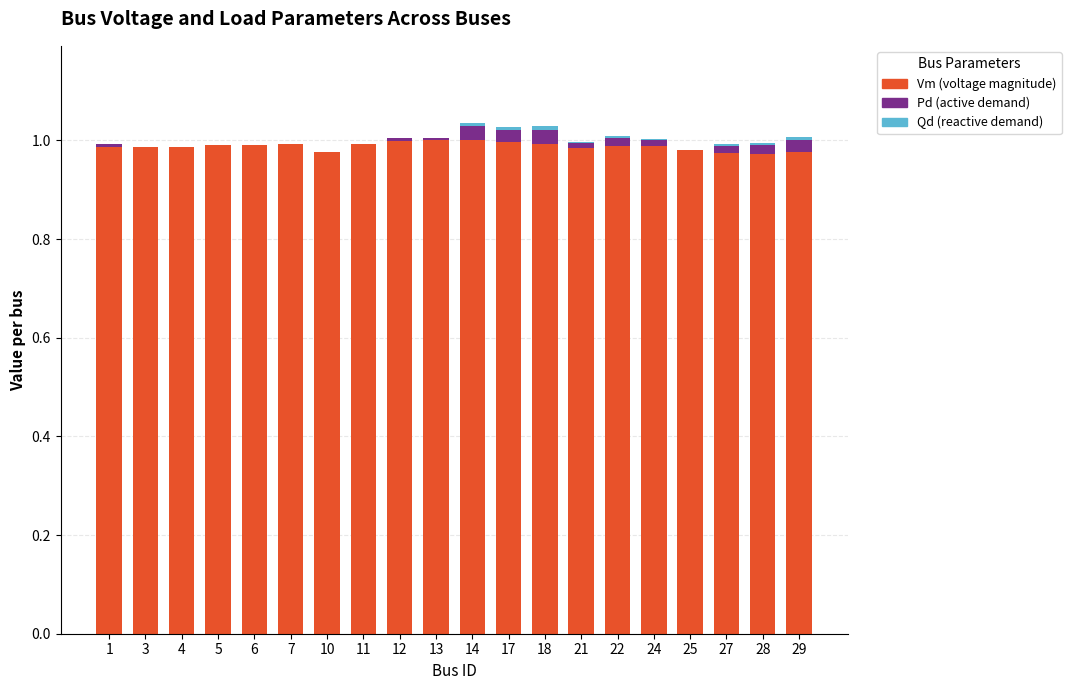

True or false: Vm (voltage magnitude) has a value of 1.3 at 29.

False